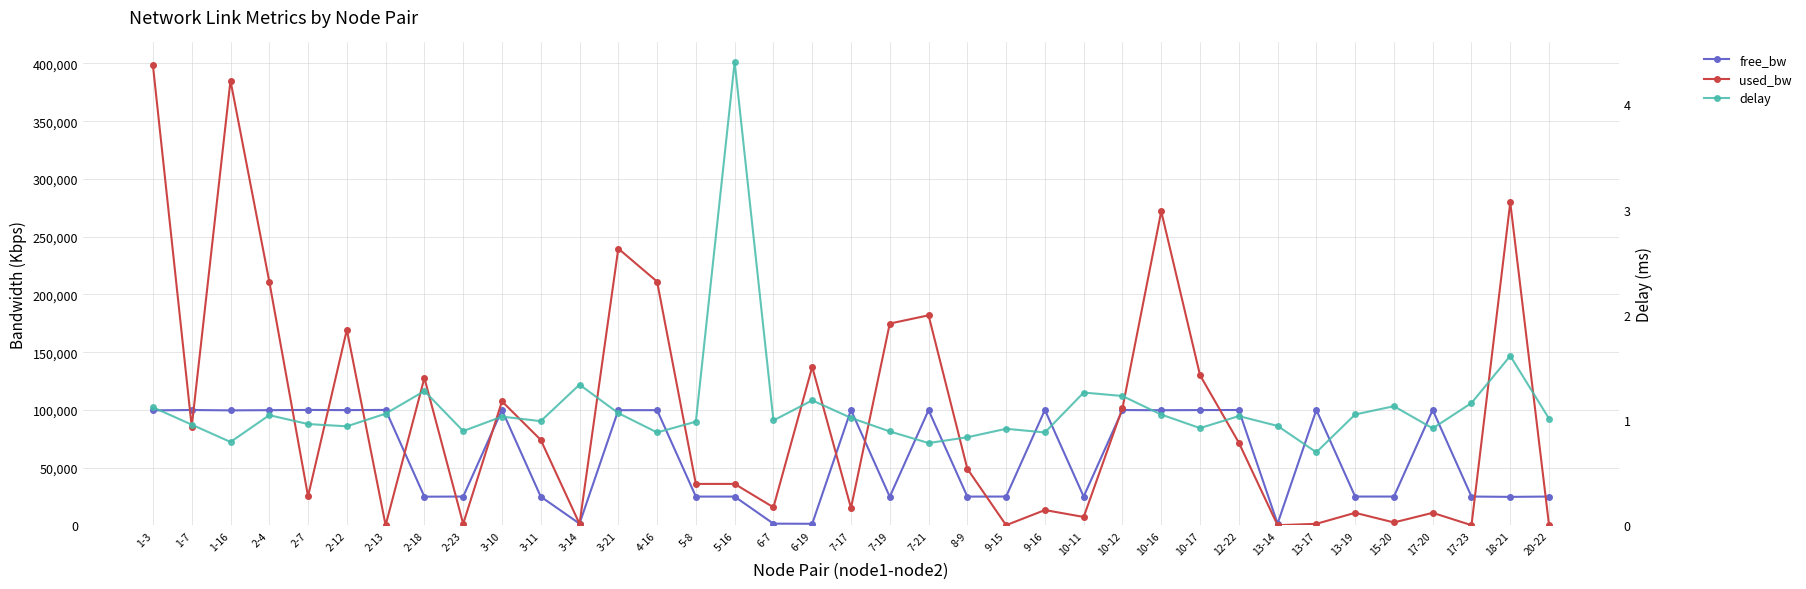

How many lines are shown in the chart?

3